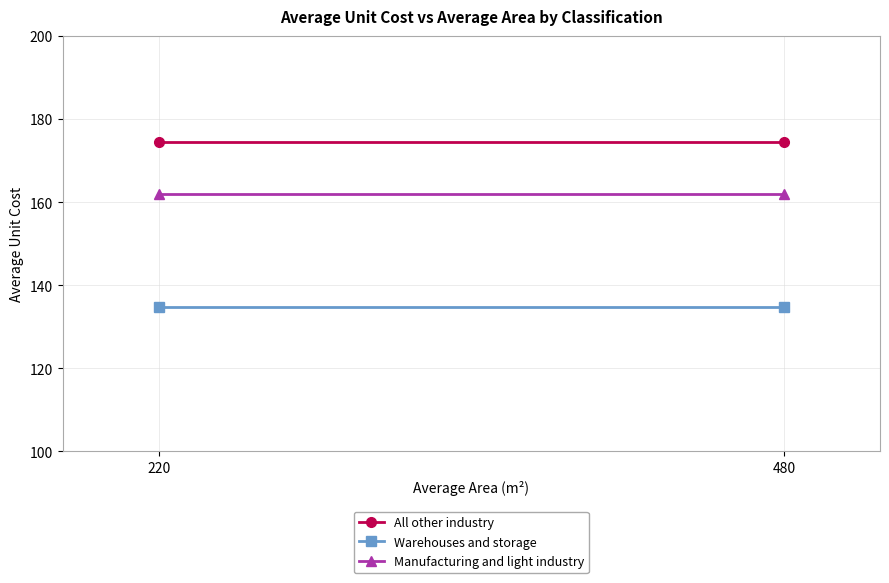

At which category is the sum across all series the highest?

220